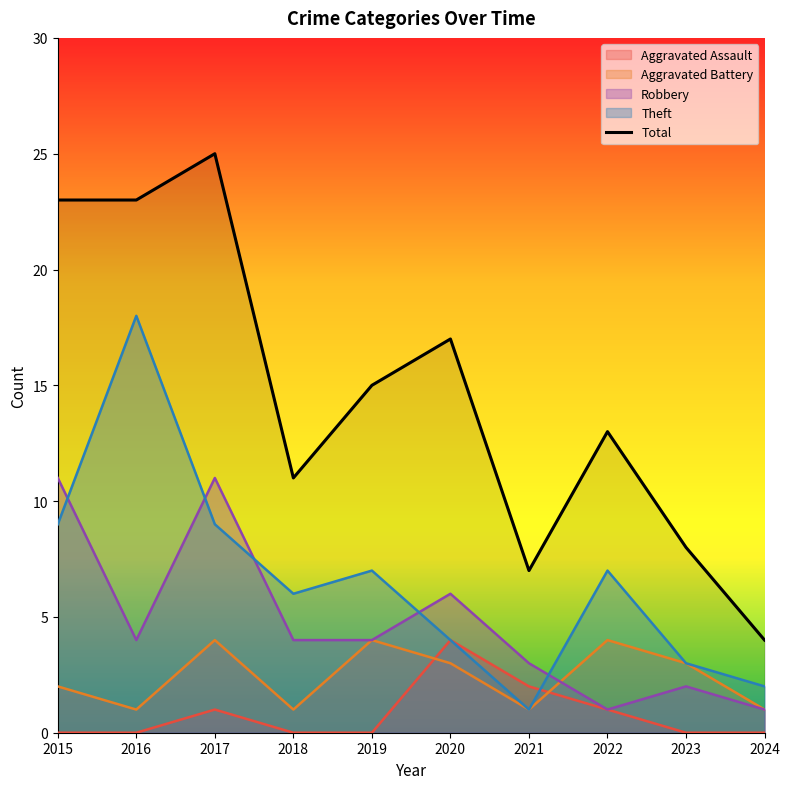

Which has a higher value, 2017 or 2019?

2017